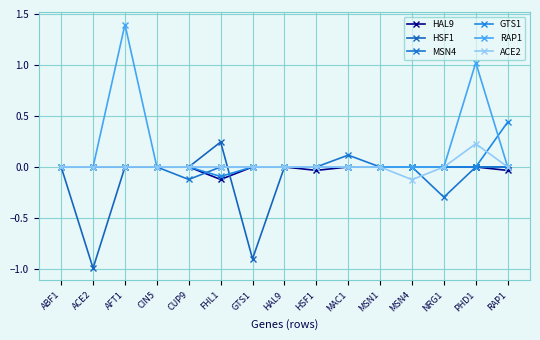

What is the sum of the MSN4 values at MAC1 and NRG1?

-0.2